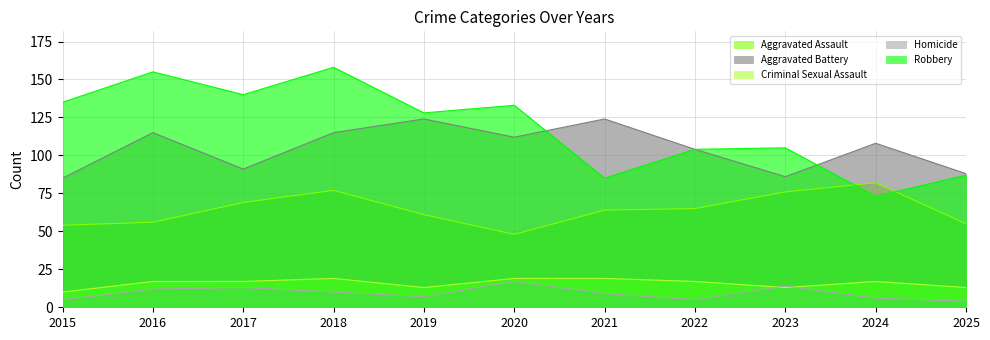

At which category does Aggravated Battery reach its first local valley?

2017